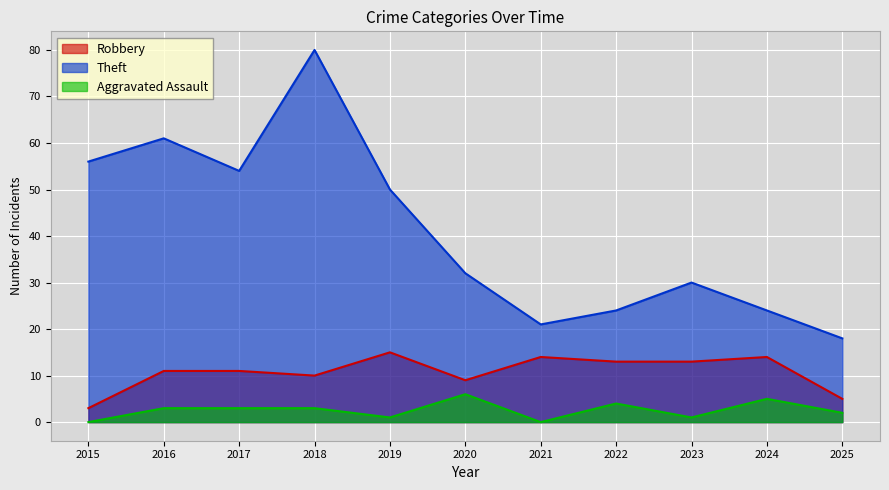

How many lines are shown in the chart?

3